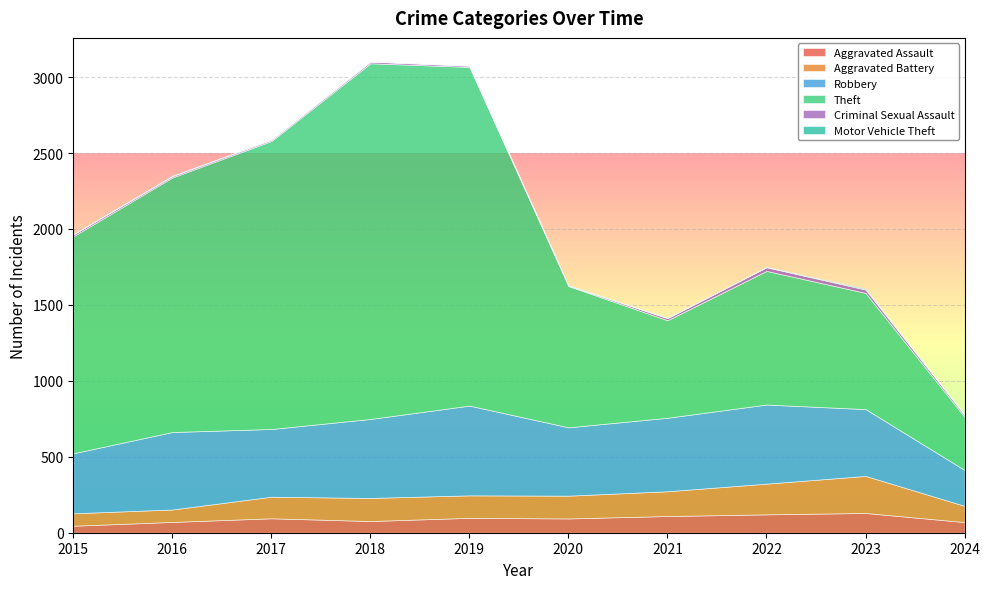

What is the lowest value of the Motor Vehicle Theft series?

1